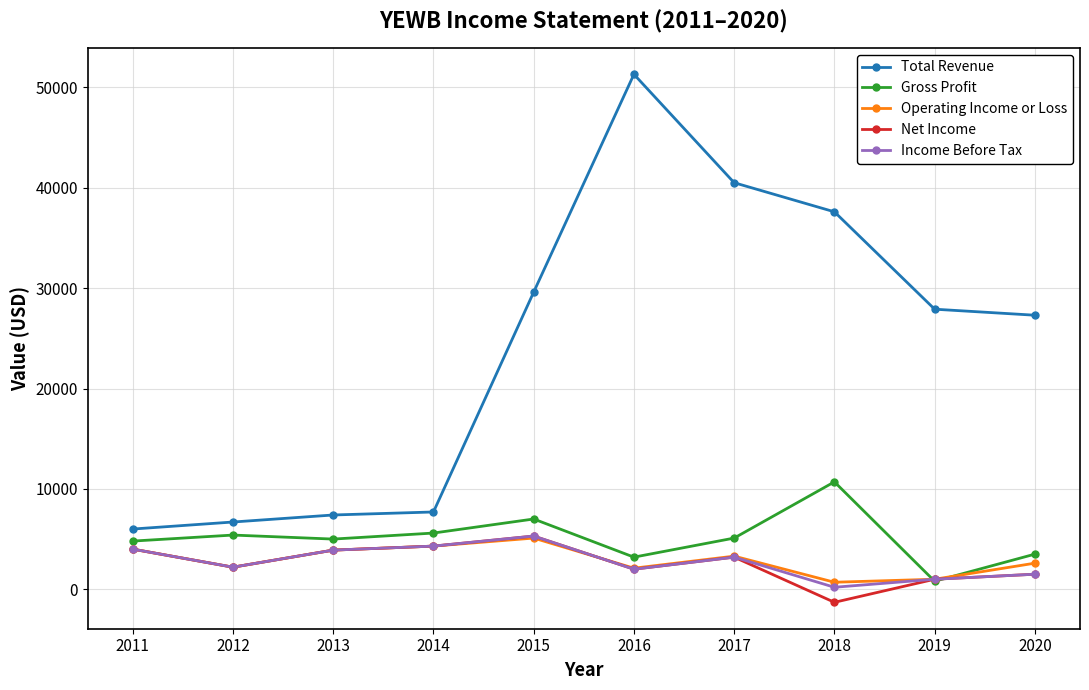

What is the difference between the maximum and minimum values in the Total Revenue series?

45300